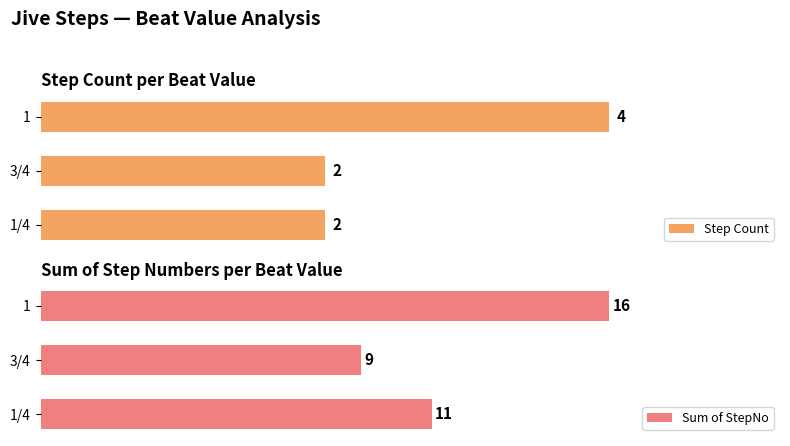

At how many categories does at least one series exceed 8?

3